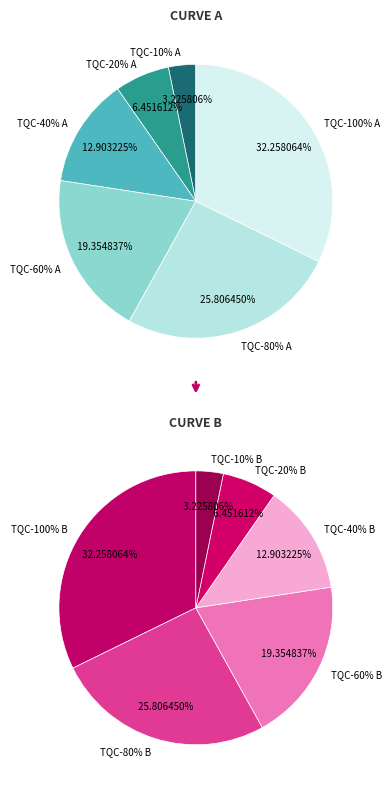

Is it true that TQC-40% B is 1% of the pie?

False